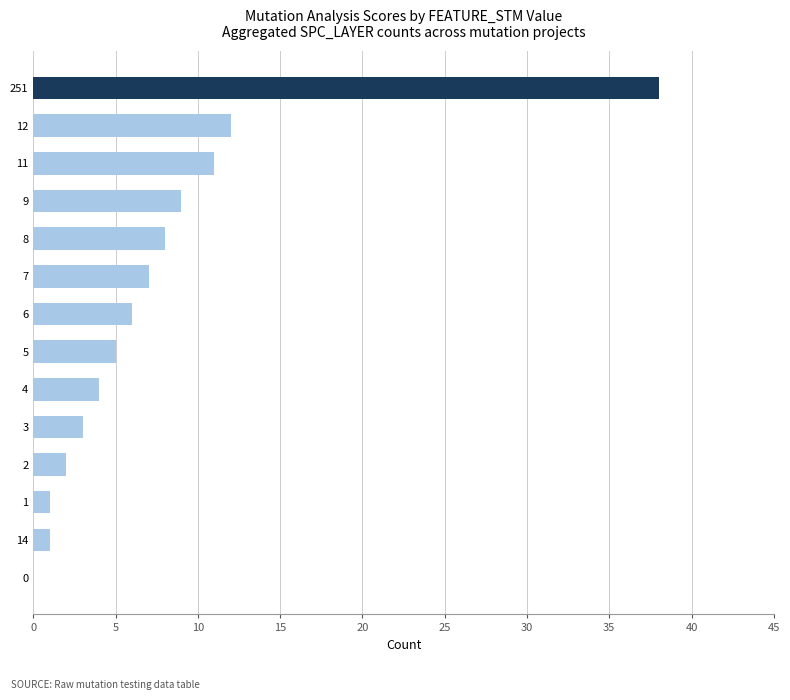

What is the ratio of the value at 5 to the value at 11?

0.5